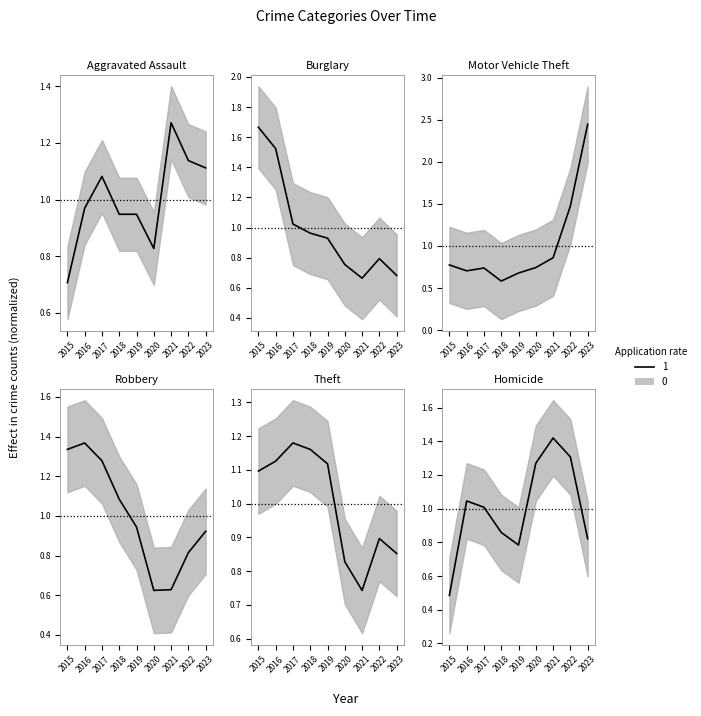

Rank the categories by Theft value from lowest to highest.

2021, 2020, 2023, 2022, 2015, 2019, 2016, 2018, 2017